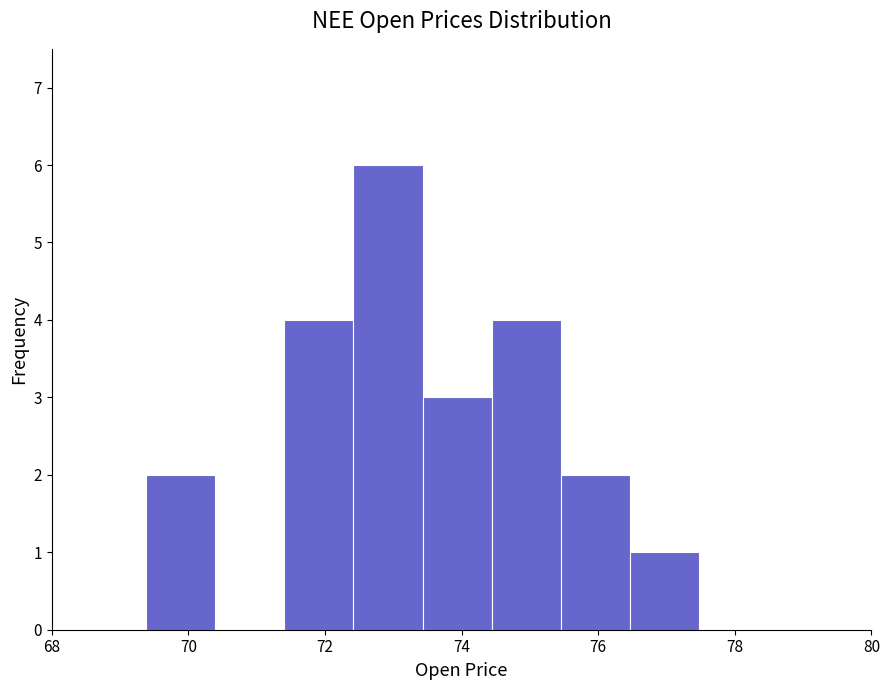

Over which range of the x-axis is the bar tallest?

72.4 to 73.4